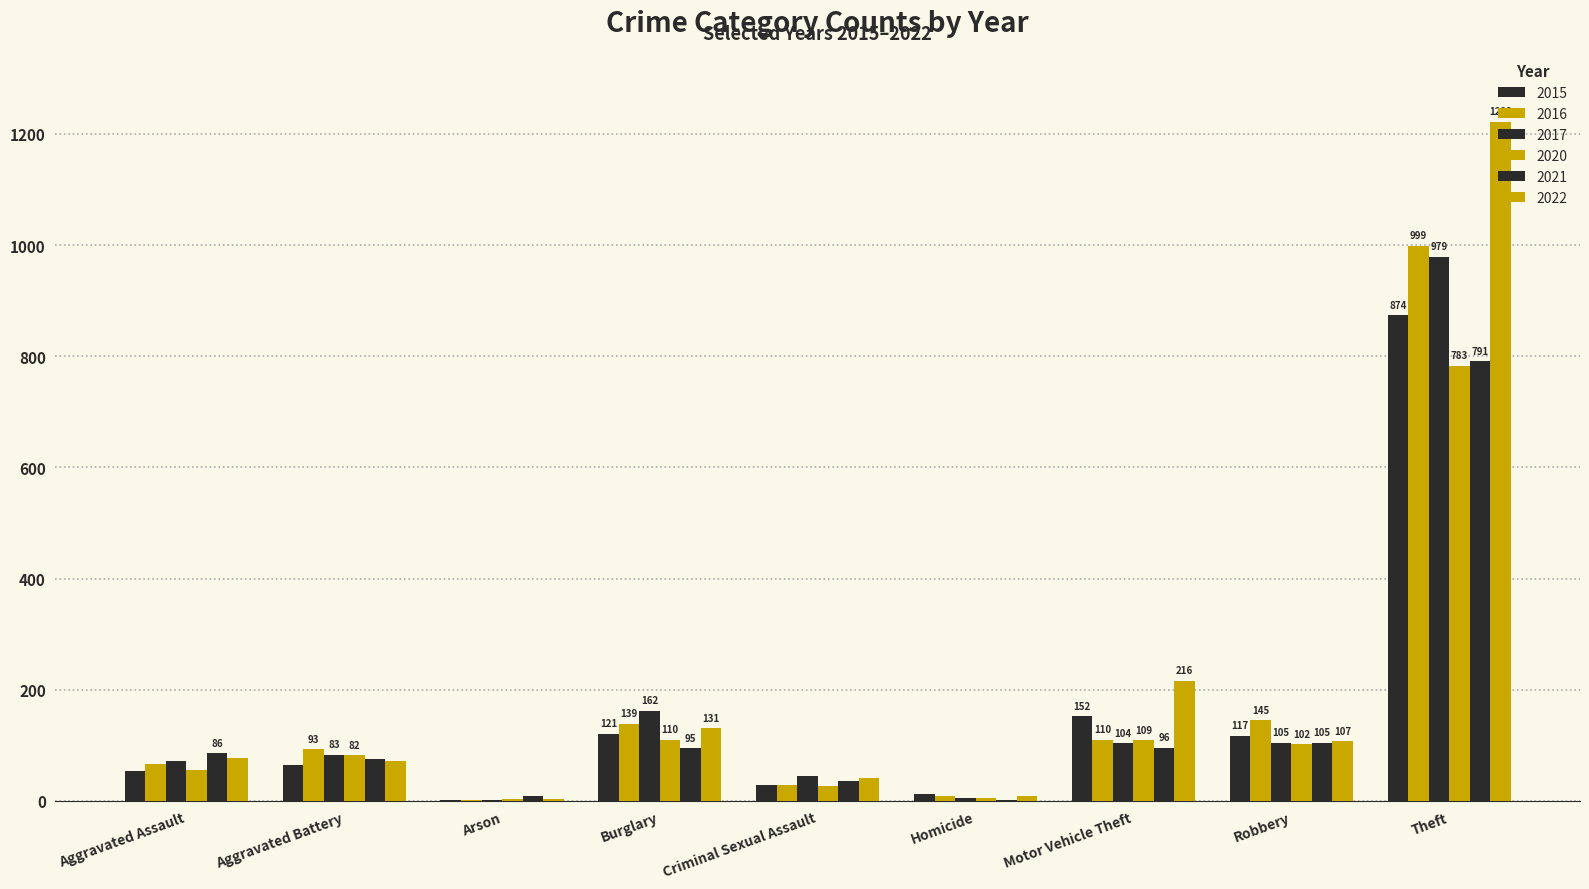

What is the greatest value displayed?

1222